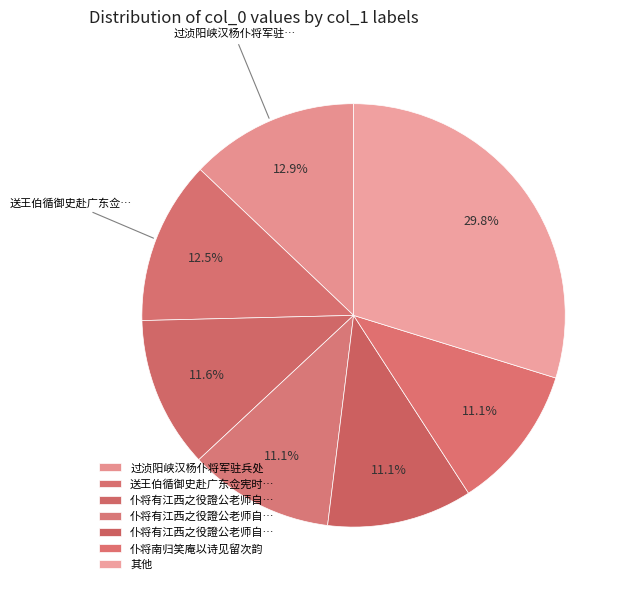

How many slices are in this pie chart?

7